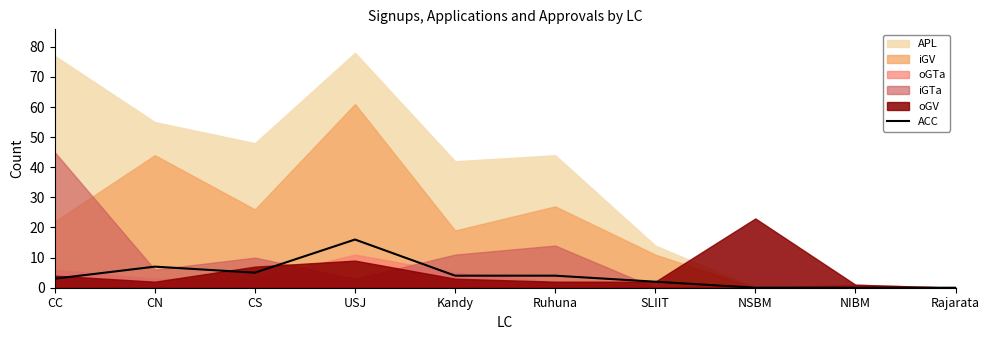

Where does the data first go above 4?

CN